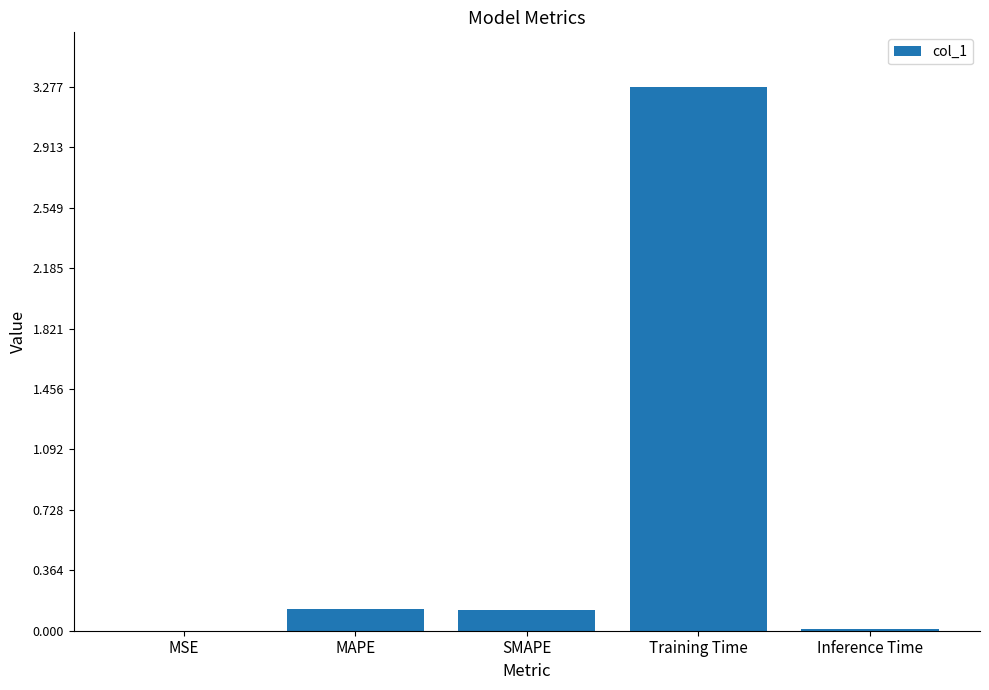

What is the approximate value at SMAPE?

0.1